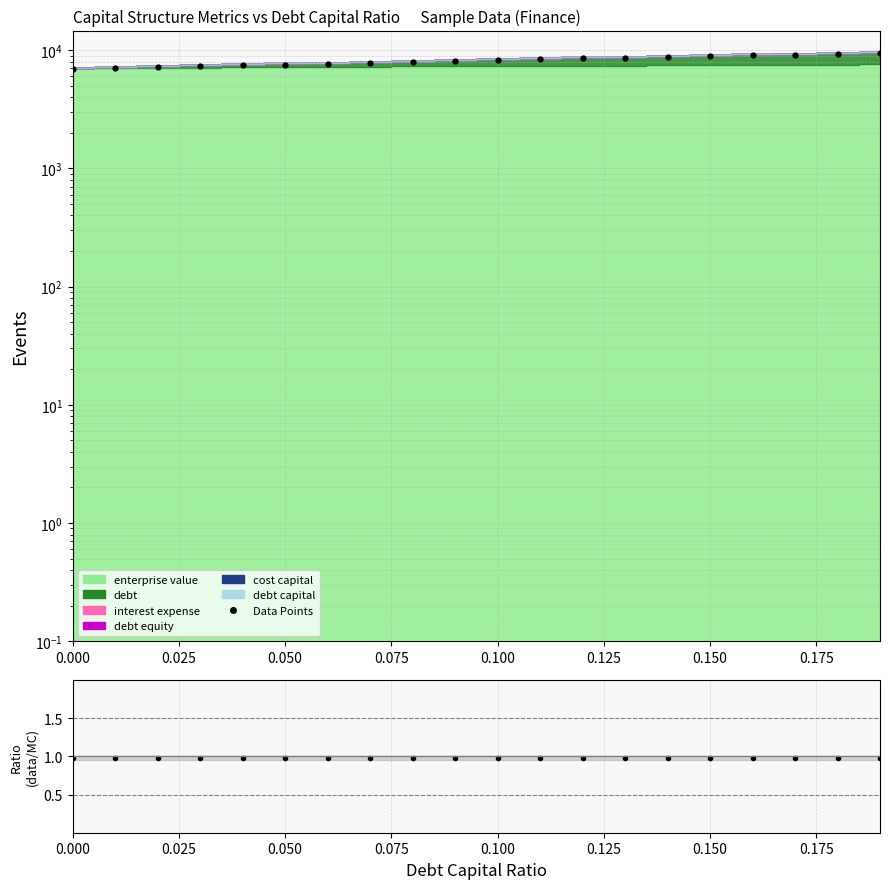

The chart shows a value of 4382.4 at 0.150. True or false?

False